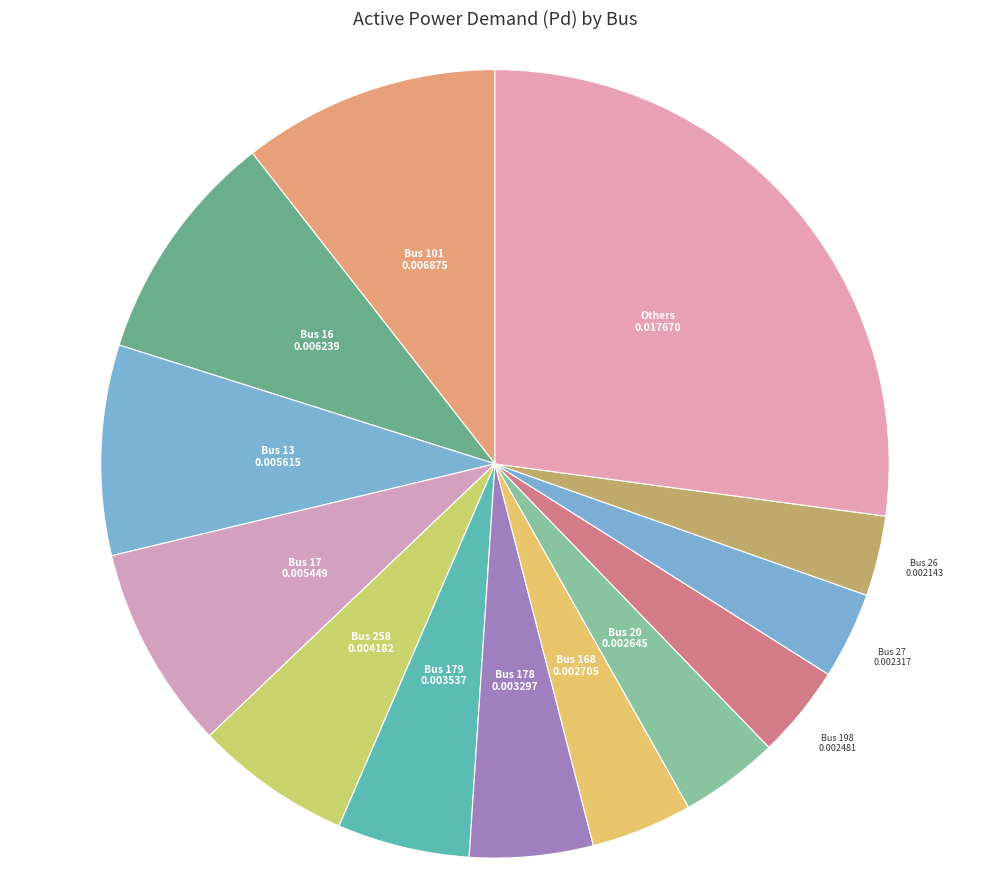

Is there a majority slice in this chart?

No